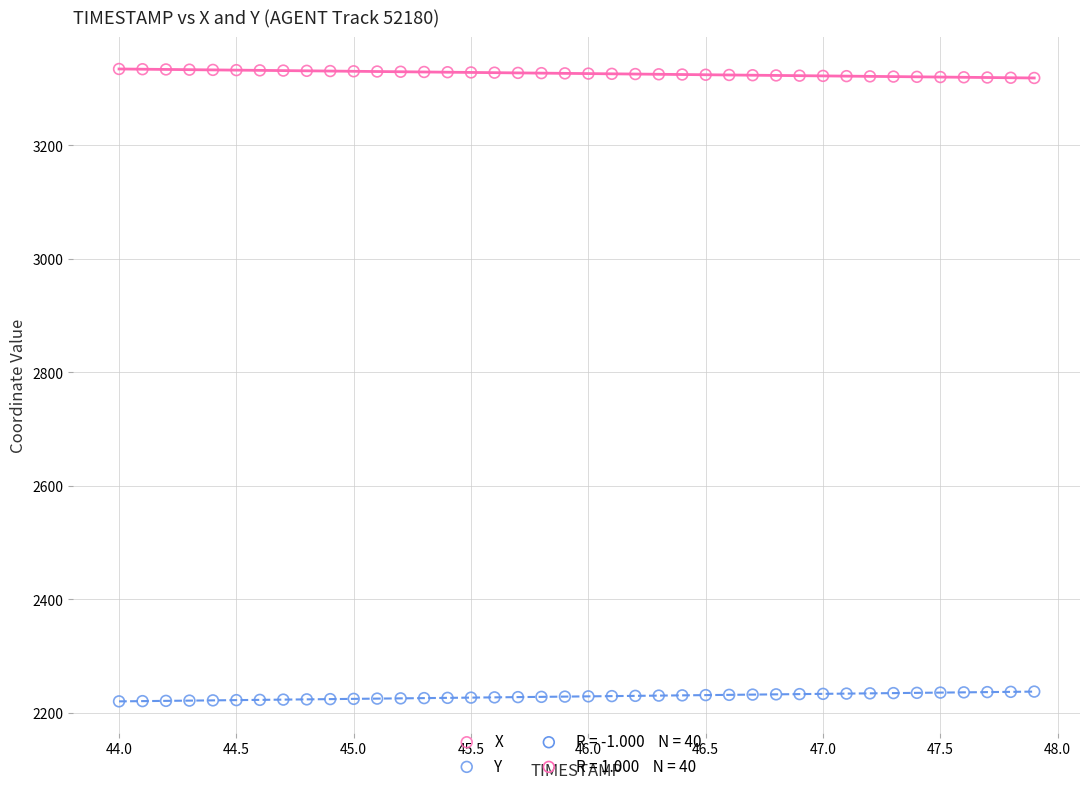

Which series reaches the minimum Y coordinate?

Y